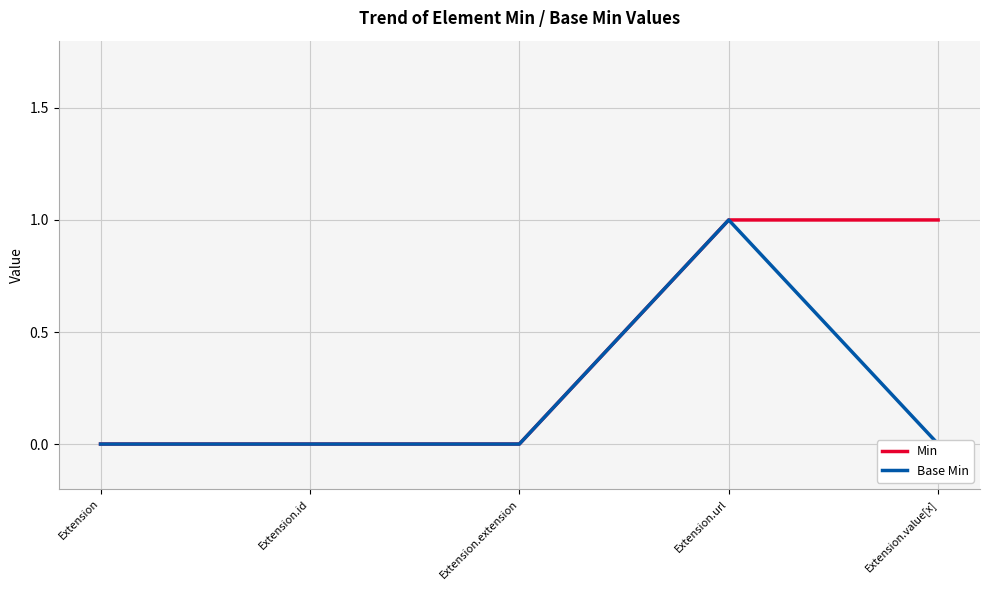

Where is Min nearest to the value 0?

Extension